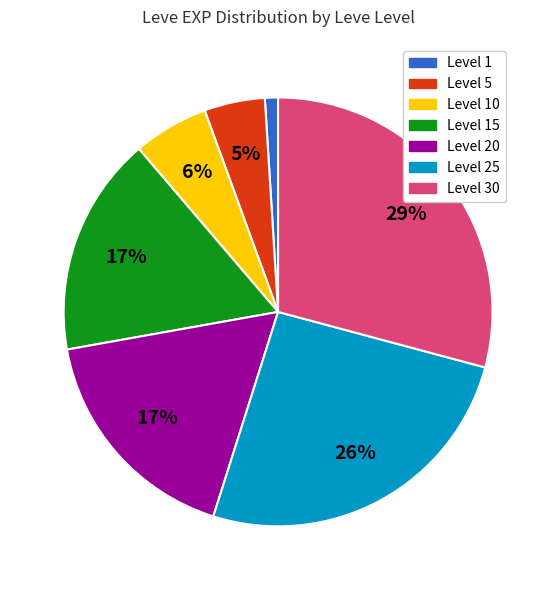

True or false: Level 5 accounts for 5% of the total.

True